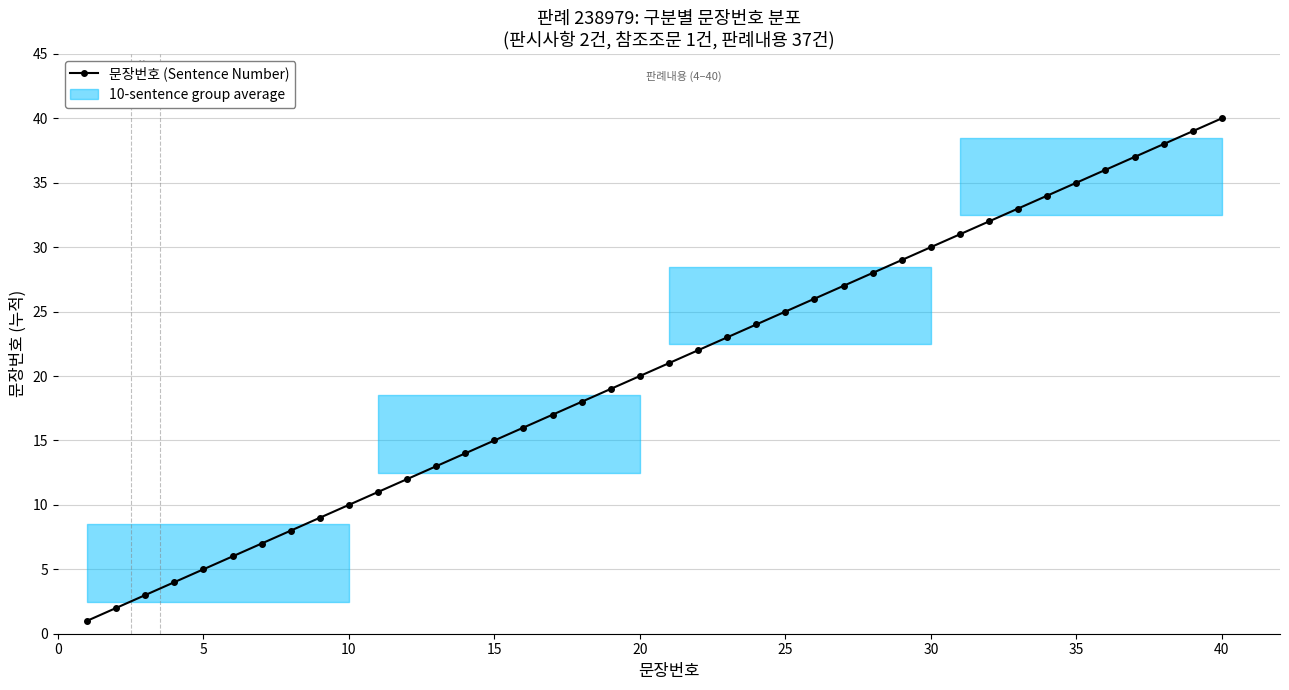

True or false: there are more than 2 points higher than both neighbors.

False